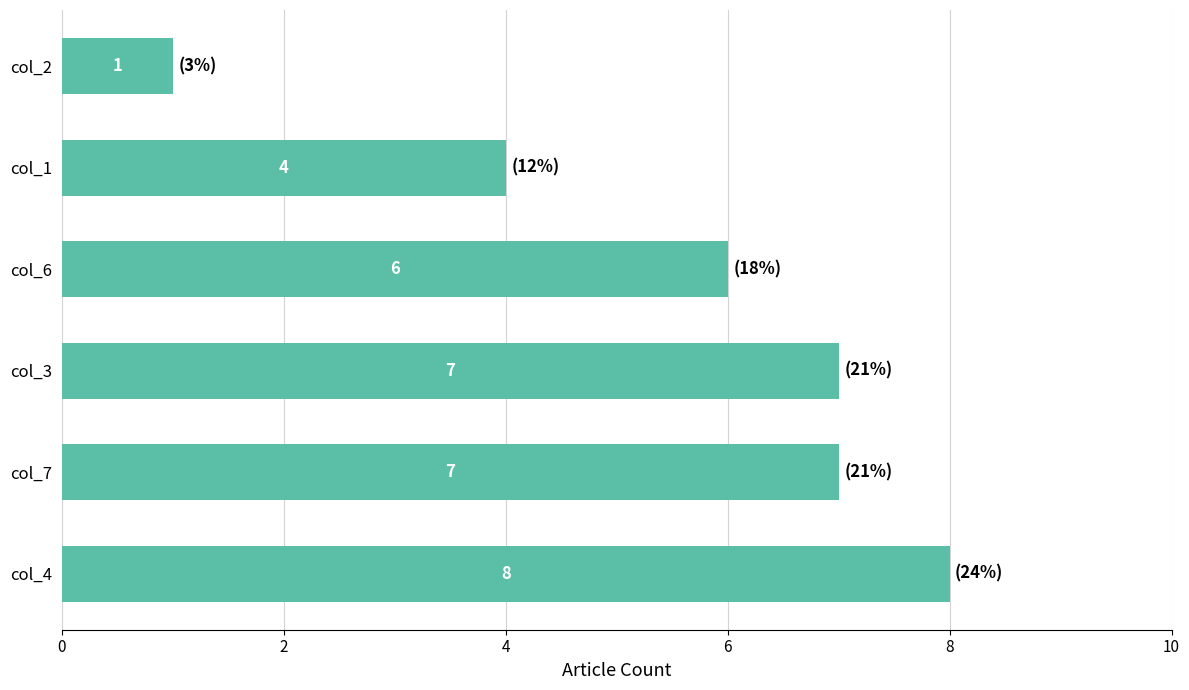

Is it true that the value at col_4 is 8?

True